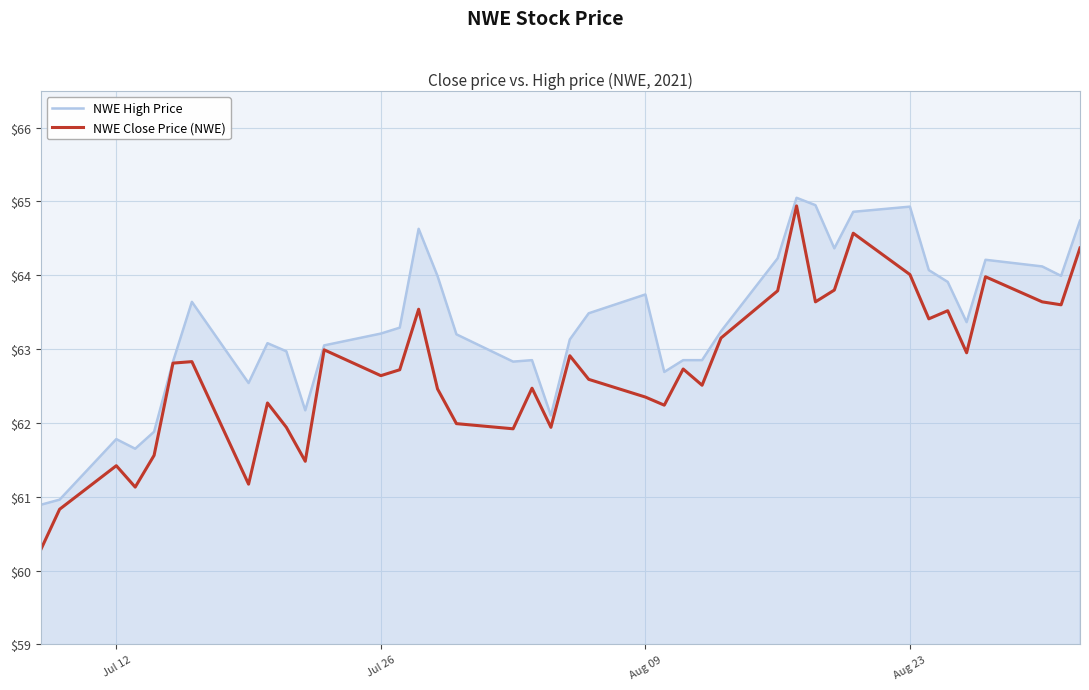

What is the smallest value displayed?

60.3